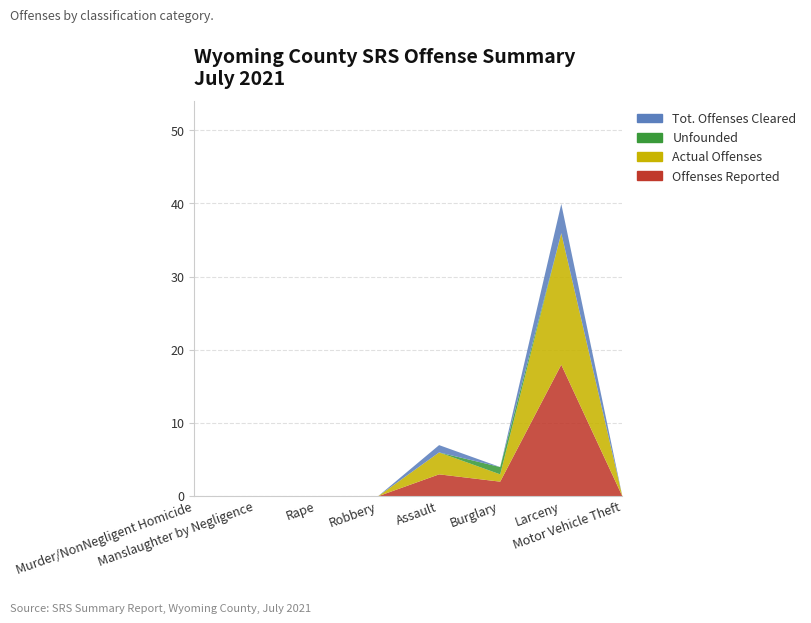

How many intersections are there between Unfounded and Tot. Offenses Cleared?

2